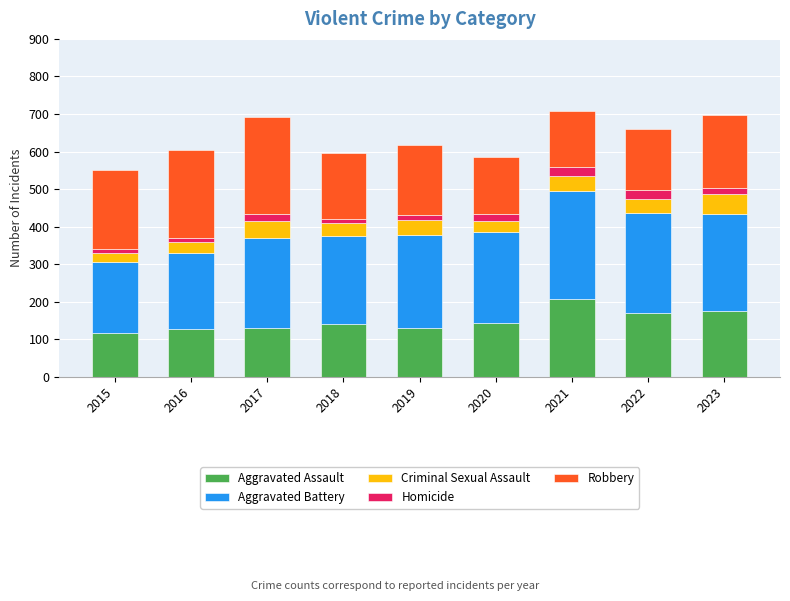

At which label does Aggravated Assault reach its peak?

2021